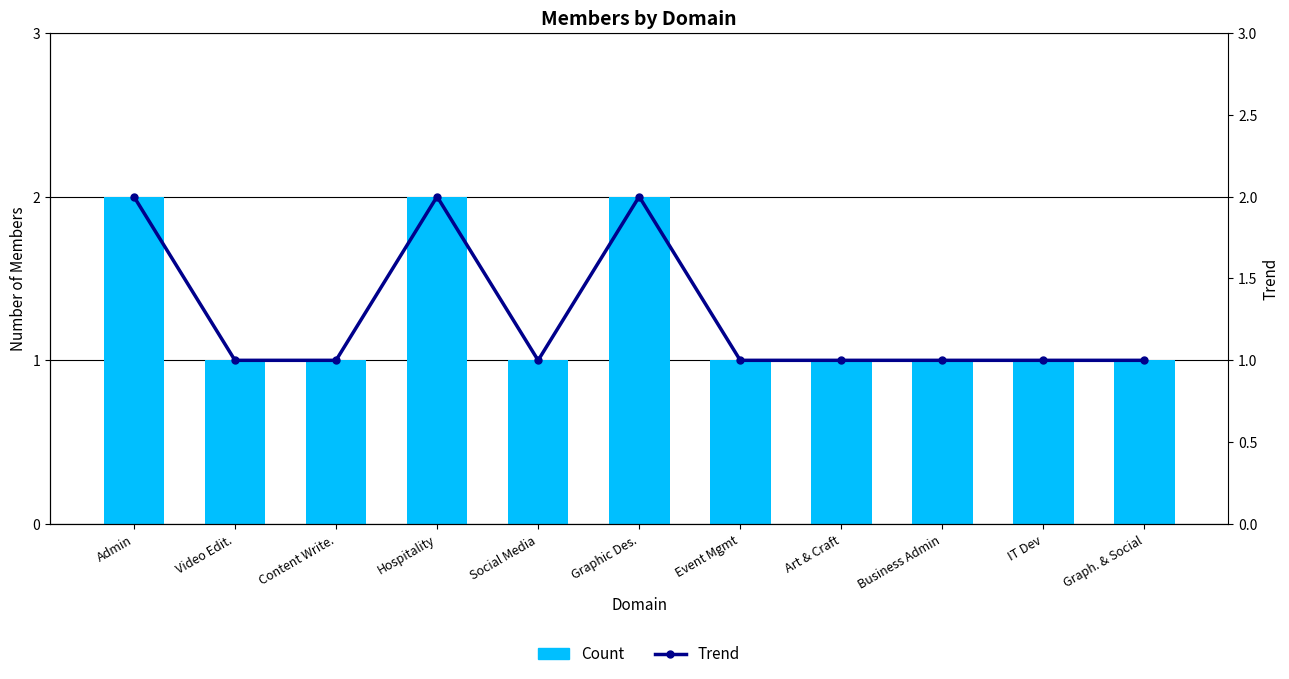

How many Count values are between 1 and 2?

11